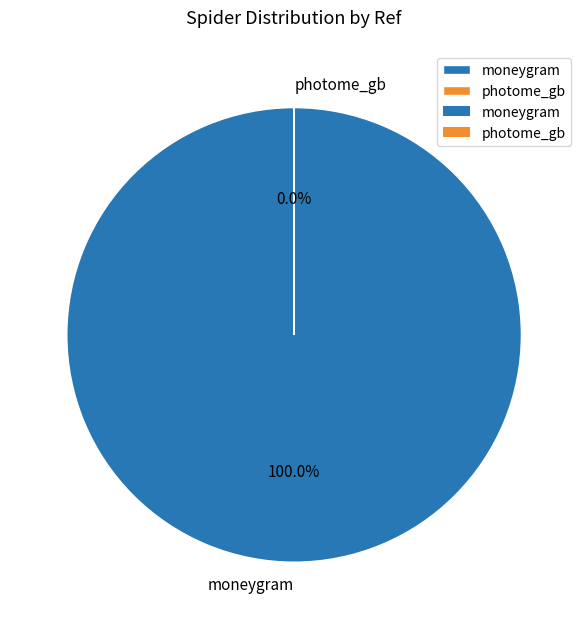

How many slices are in this pie chart?

2